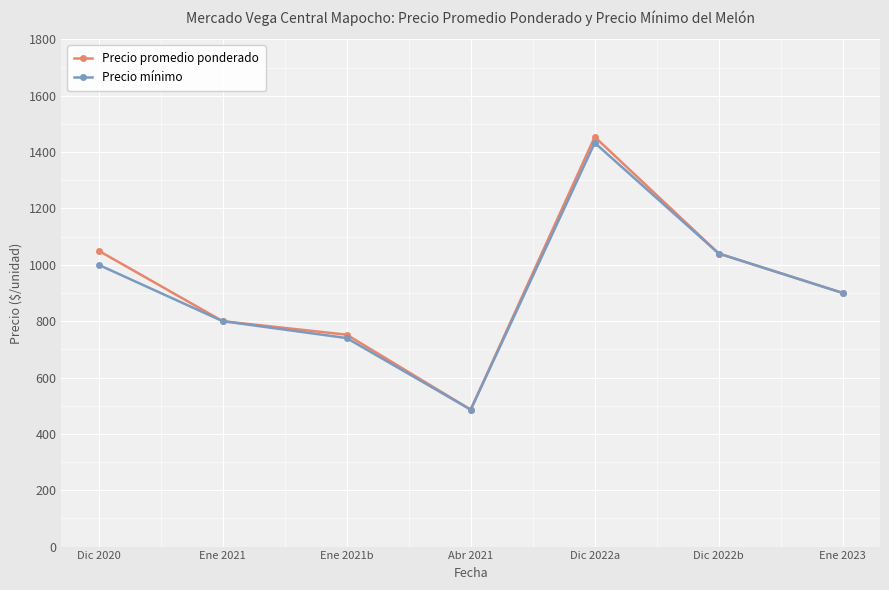

What is the label of the 3rd point from the right?

Dic 2022a